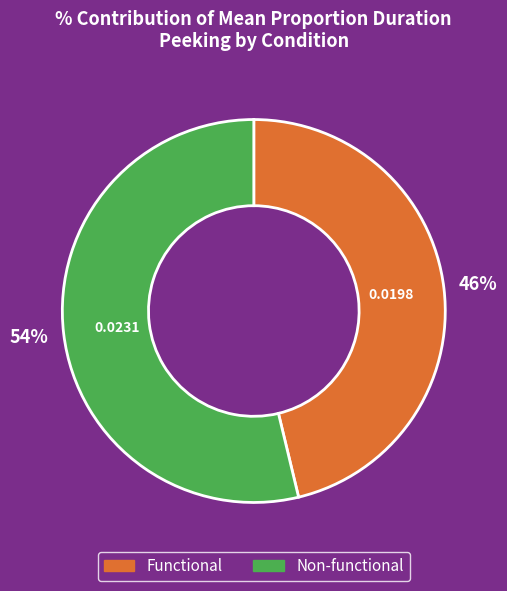

Is it true that Functional is 46% of the pie?

True